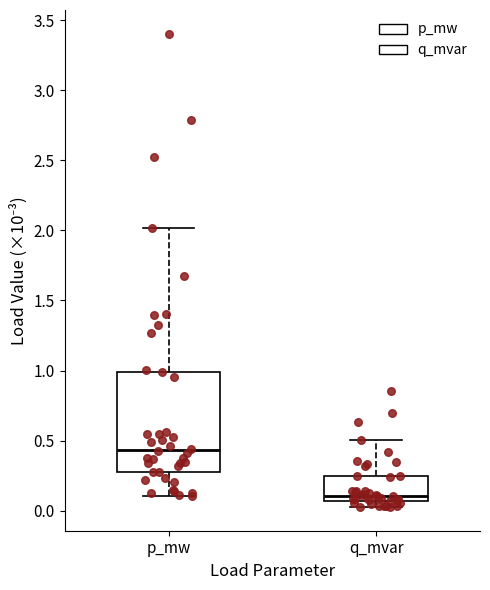

Which box's median line is the highest?

p_mw